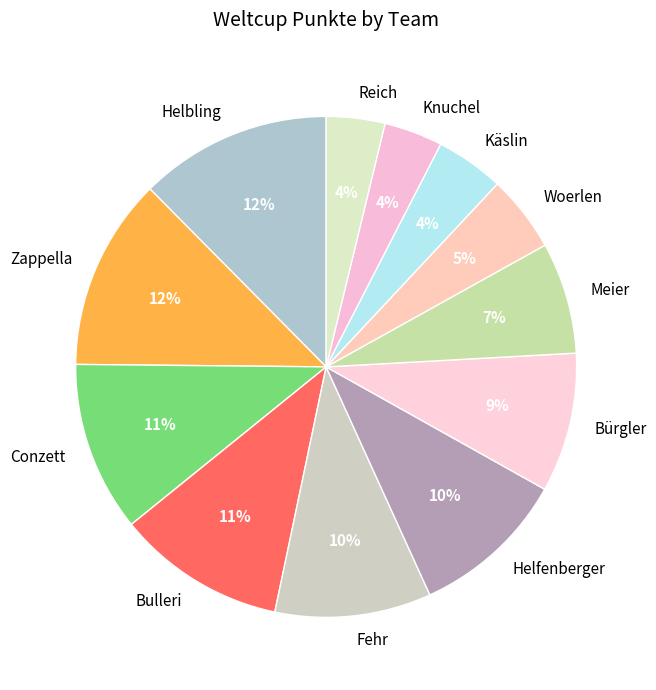

To the nearest percent, what percentage of the pie is Käslin?

4%